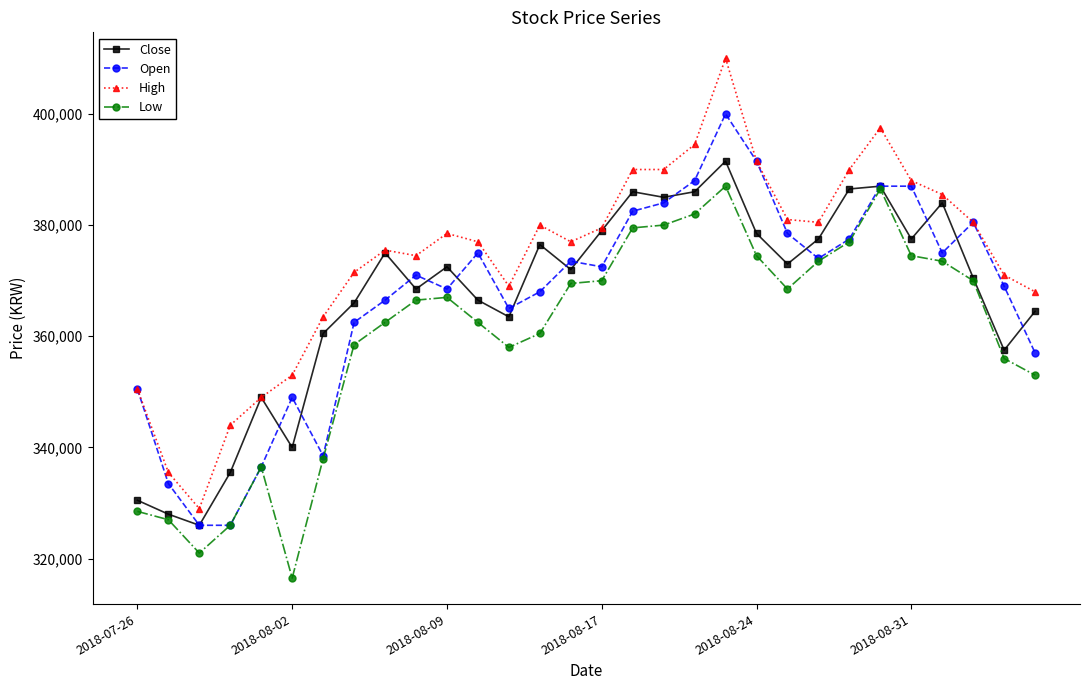

What is the smallest value displayed?

316500